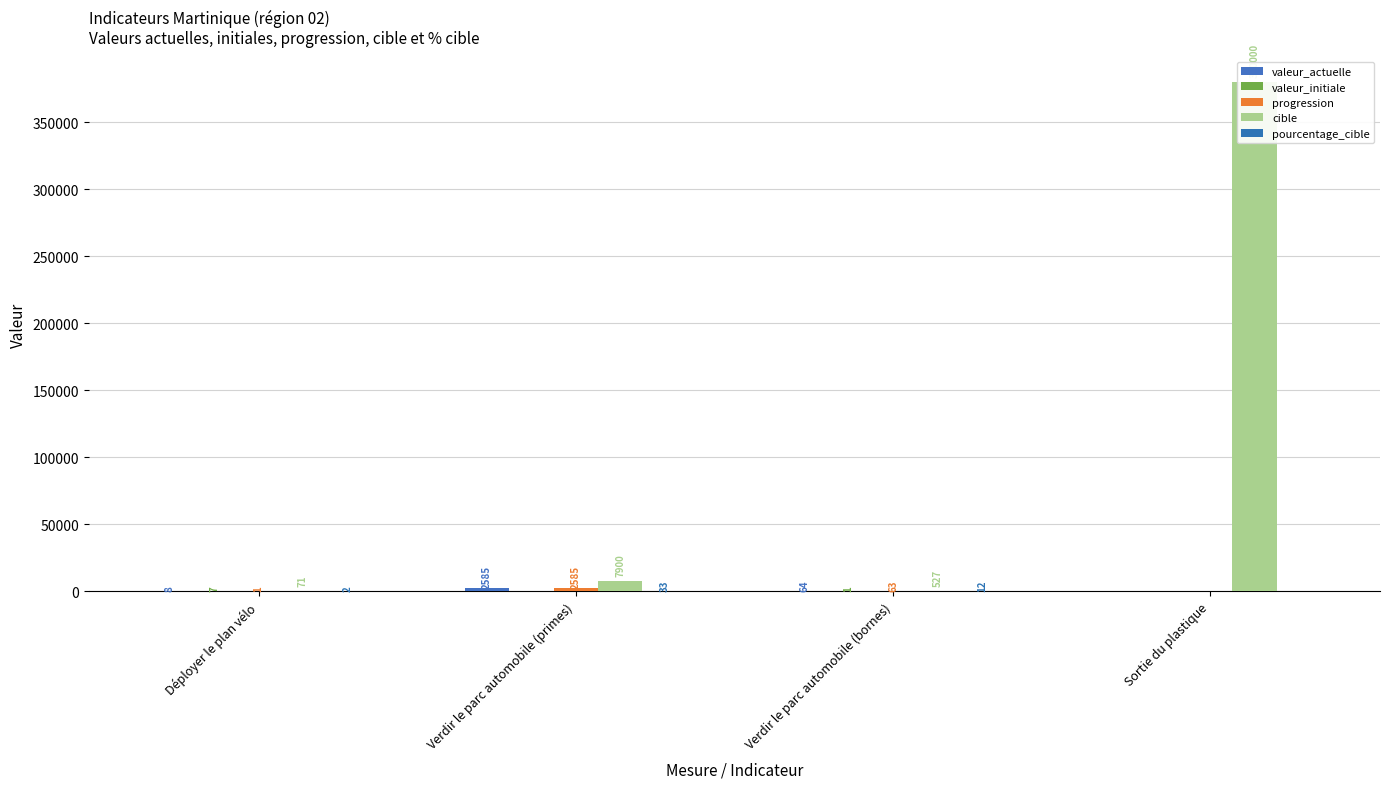

Reading right to left, list all the values displayed in this chart.

valeur_actuelle: Sortie du plastique=0	Verdir le parc automobile (bornes)=64	Verdir le parc automobile (primes)=2585	Déployer le plan vélo=8
valeur_initiale: Sortie du plastique=0	Verdir le parc automobile (bornes)=1	Verdir le parc automobile (primes)=0	Déployer le plan vélo=7
progression: Sortie du plastique=0	Verdir le parc automobile (bornes)=63	Verdir le parc automobile (primes)=2585	Déployer le plan vélo=1
cible: Sortie du plastique=380000	Verdir le parc automobile (bornes)=527	Verdir le parc automobile (primes)=7900	Déployer le plan vélo=71
pourcentage_cible: Sortie du plastique=0	Verdir le parc automobile (bornes)=12	Verdir le parc automobile (primes)=33	Déployer le plan vélo=2